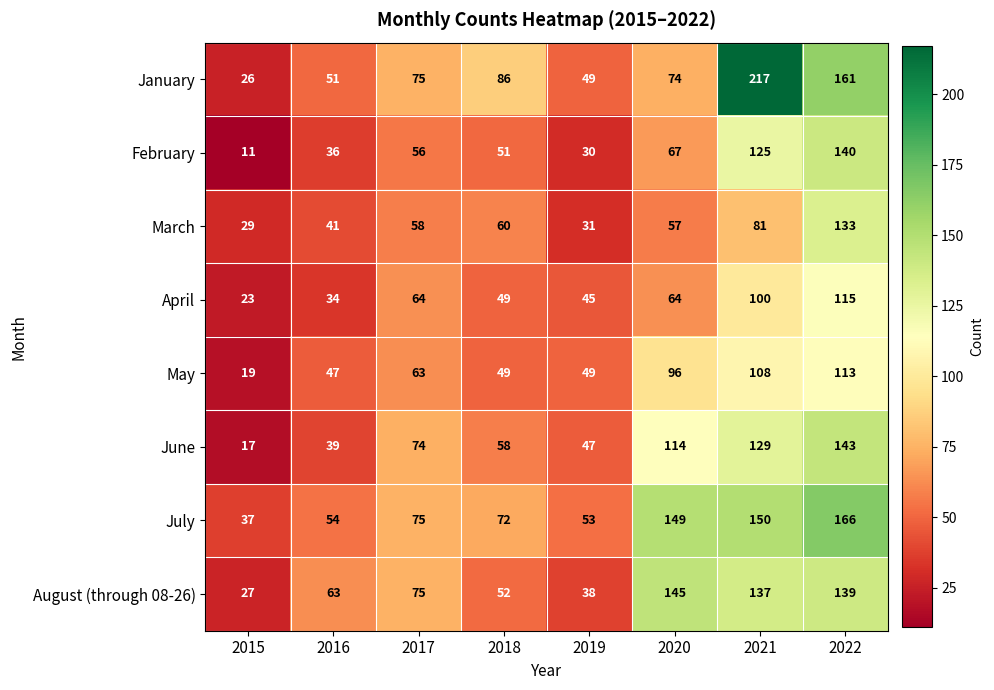

What is the total value across all series at 2017?

540